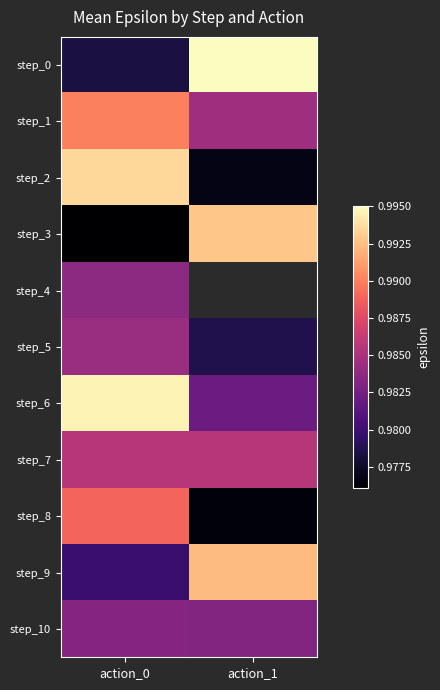

At which category is the sum across all series the highest?

action_0